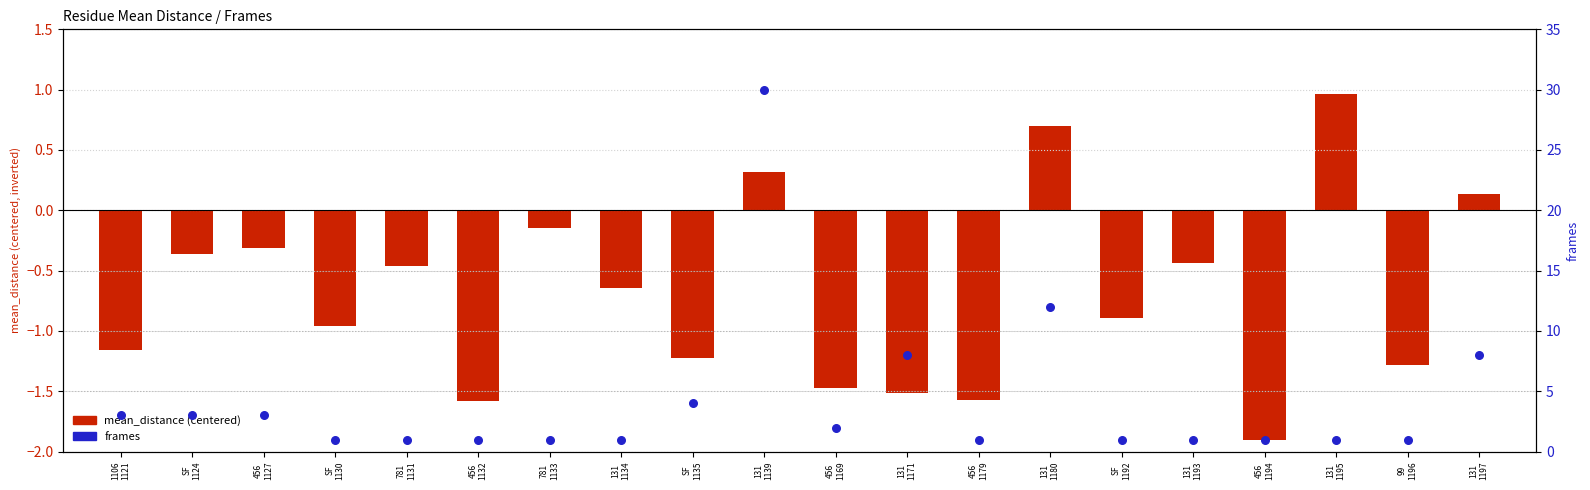

What are all the series names shown in the legend?

mean_distance (centered), frames